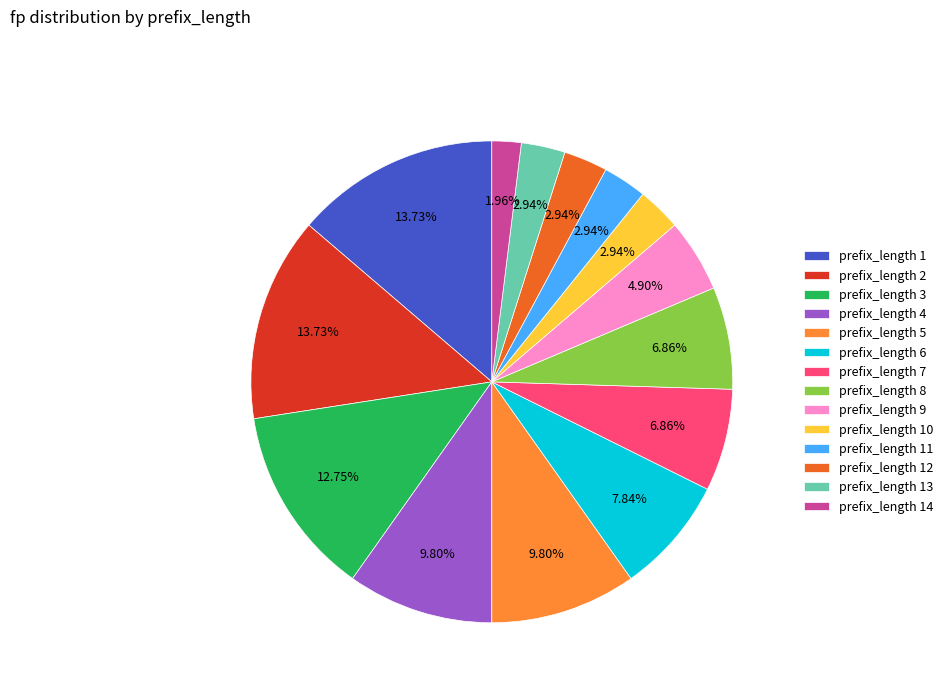

Do prefix_length 11 and prefix_length 2 together represent more than half of the pie?

No